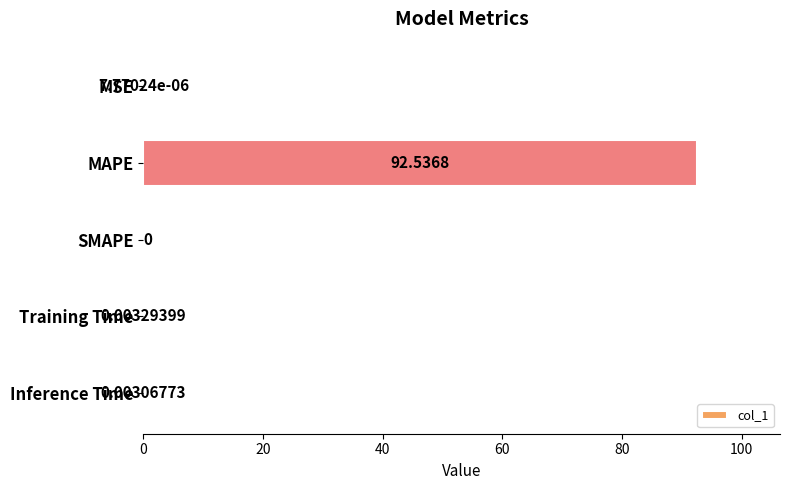

Are the bars horizontal?

Yes